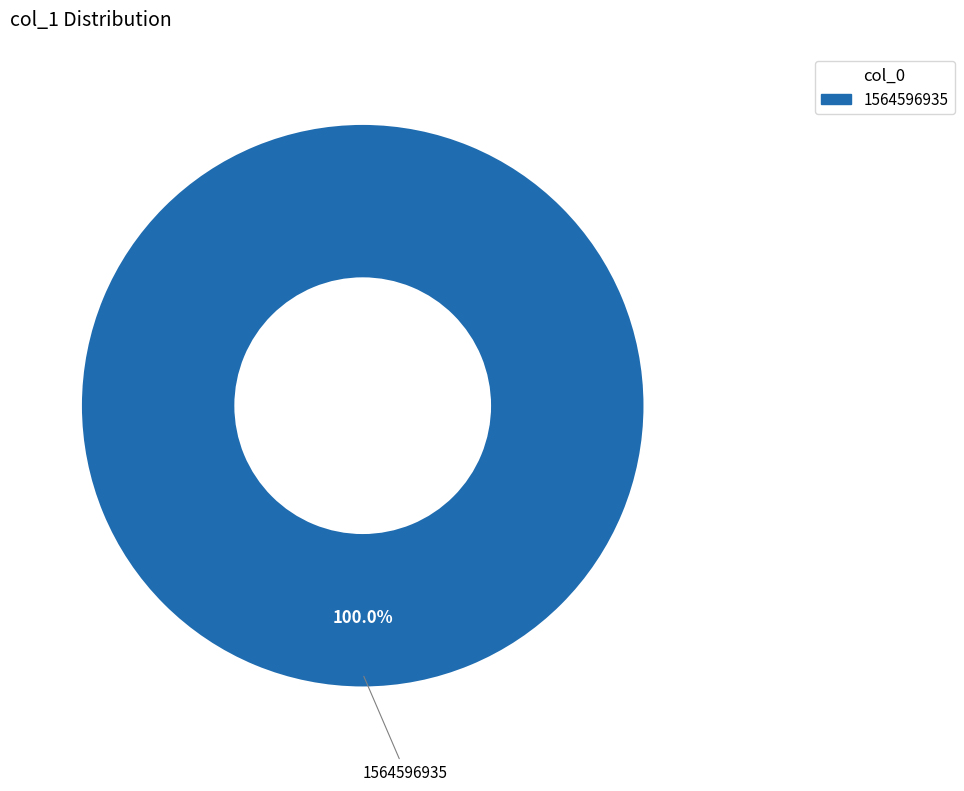

Does any single category account for the majority?

Yes